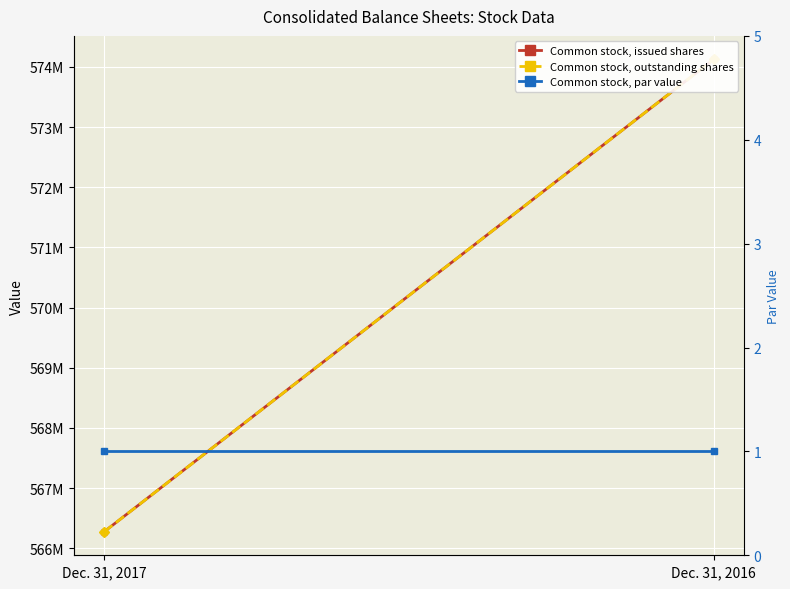

Count the number of data series in this chart.

3